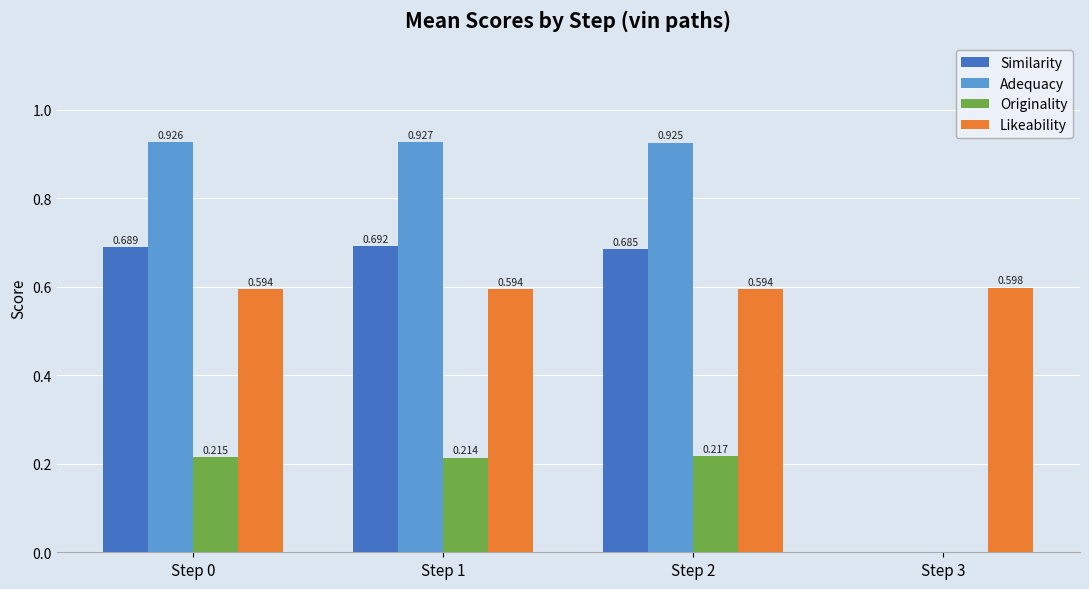

Between Step 0 and Step 1, which series saw the biggest shift?

Similarity